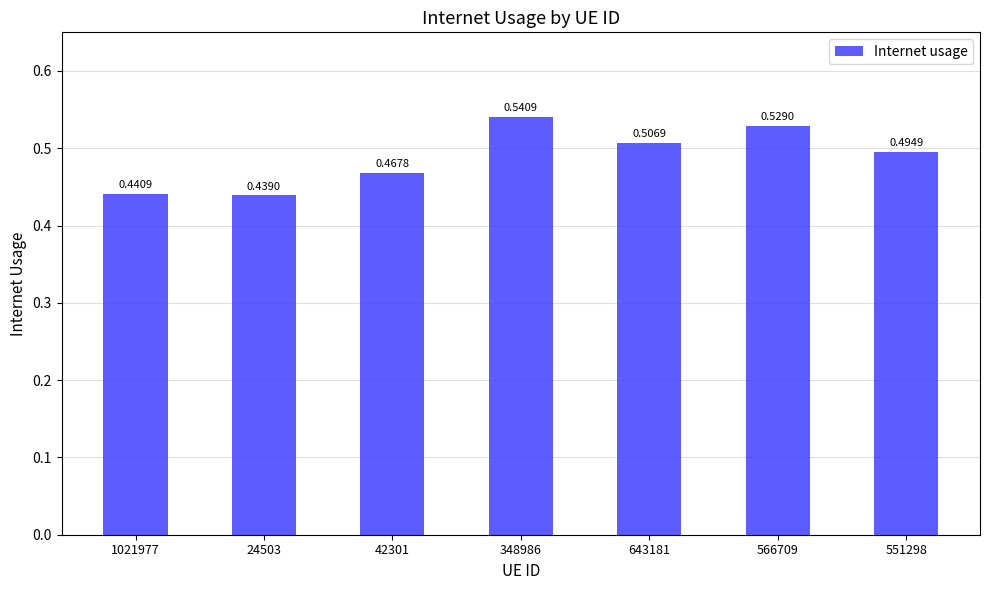

List the labels in order of value, smallest first.

24503, 1021977, 42301, 551298, 643181, 566709, 348986